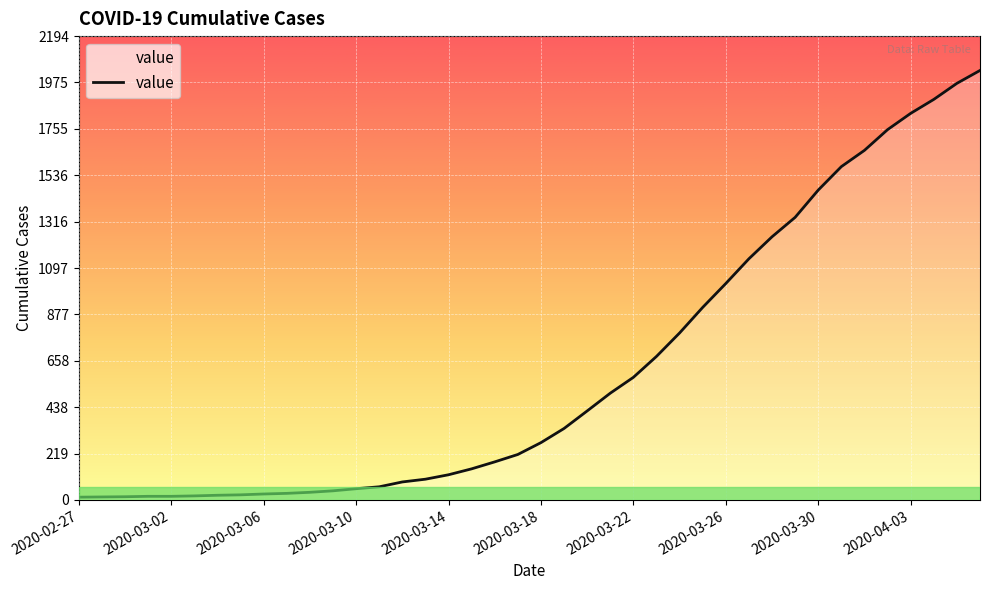

What is the greatest value displayed?

2032